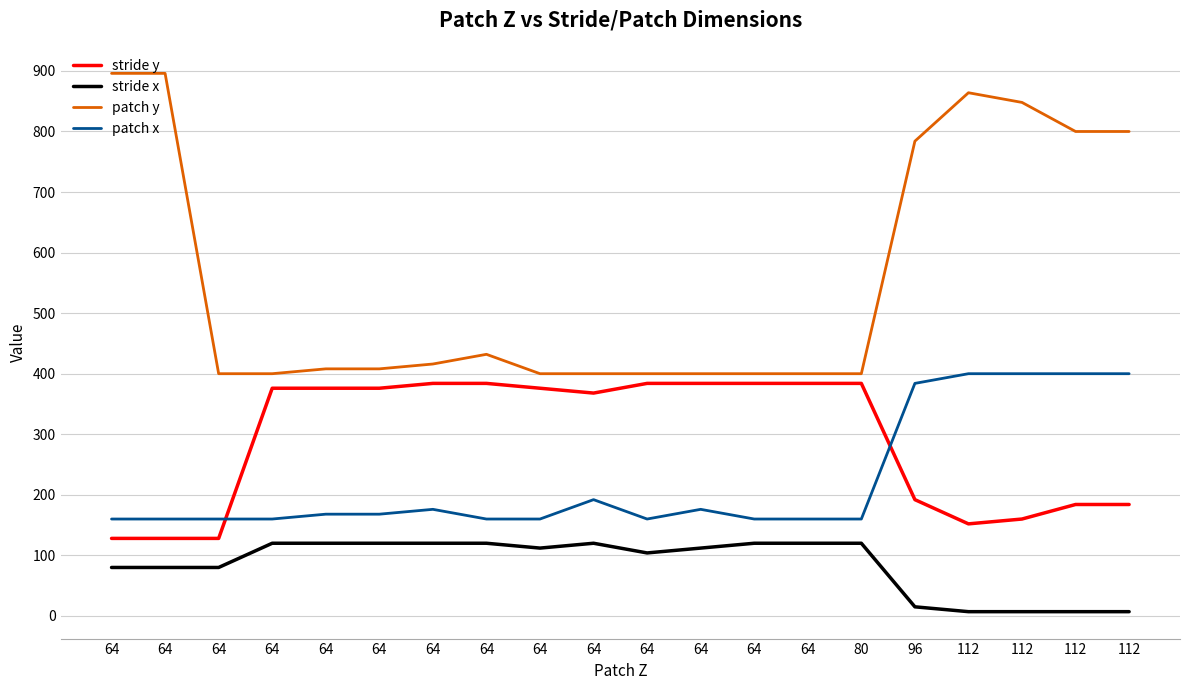

How many lines are shown in the chart?

4